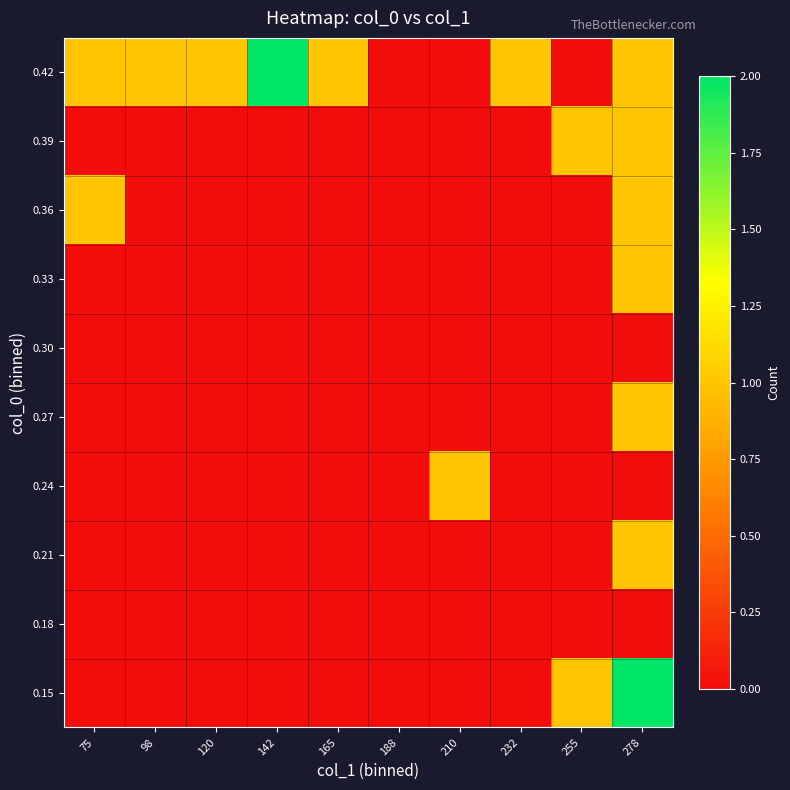

List the series in order of their peak value, highest first.

0.15, 0.42, 0.21, 0.24, 0.27, 0.33, 0.36, 0.39, 0.18, 0.30